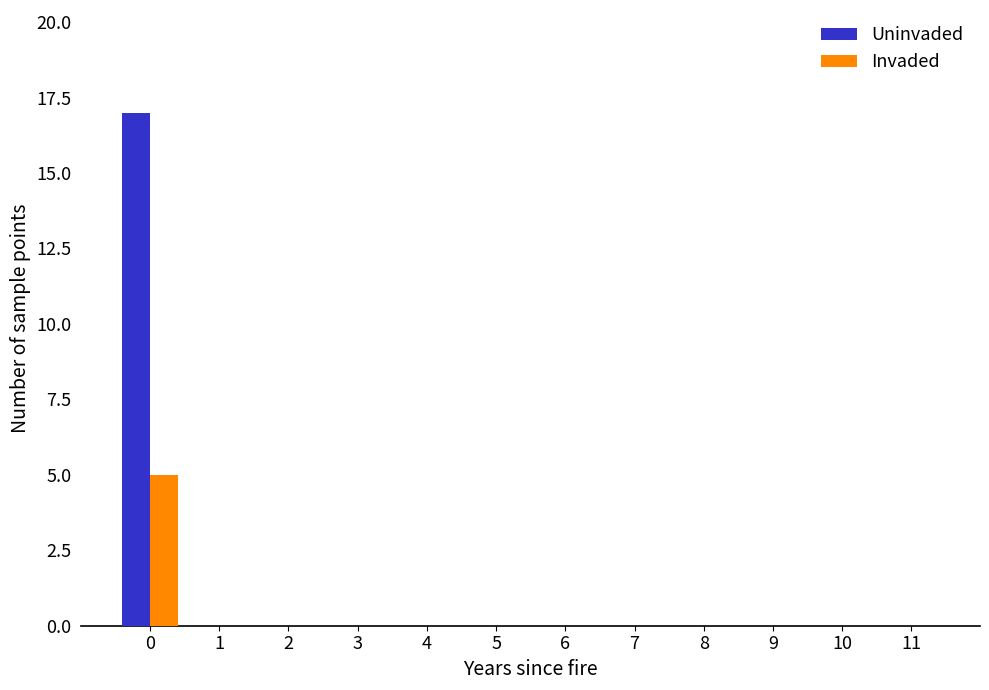

True or false: Uninvaded has a value of 0 at 5.

True